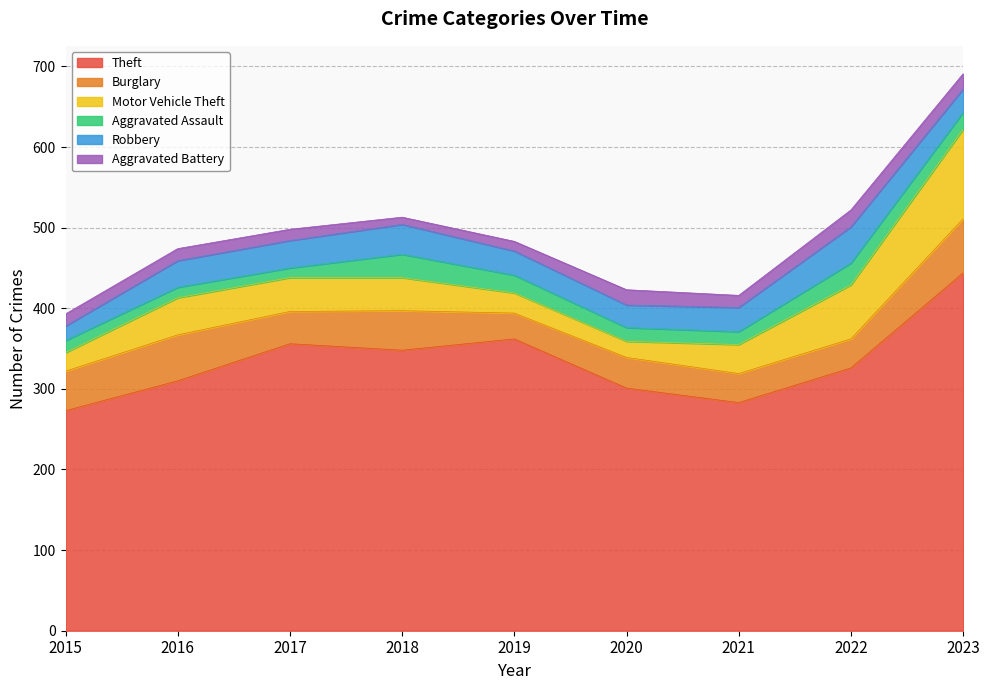

The value of Aggravated Assault at 2020 is 17. True or false?

True